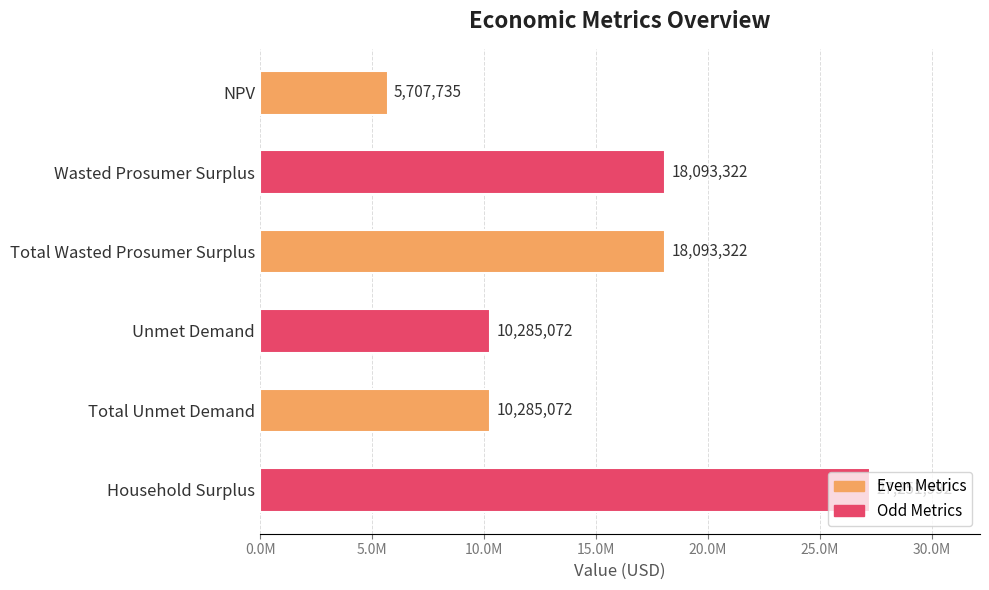

What is the average value?

14952752.2